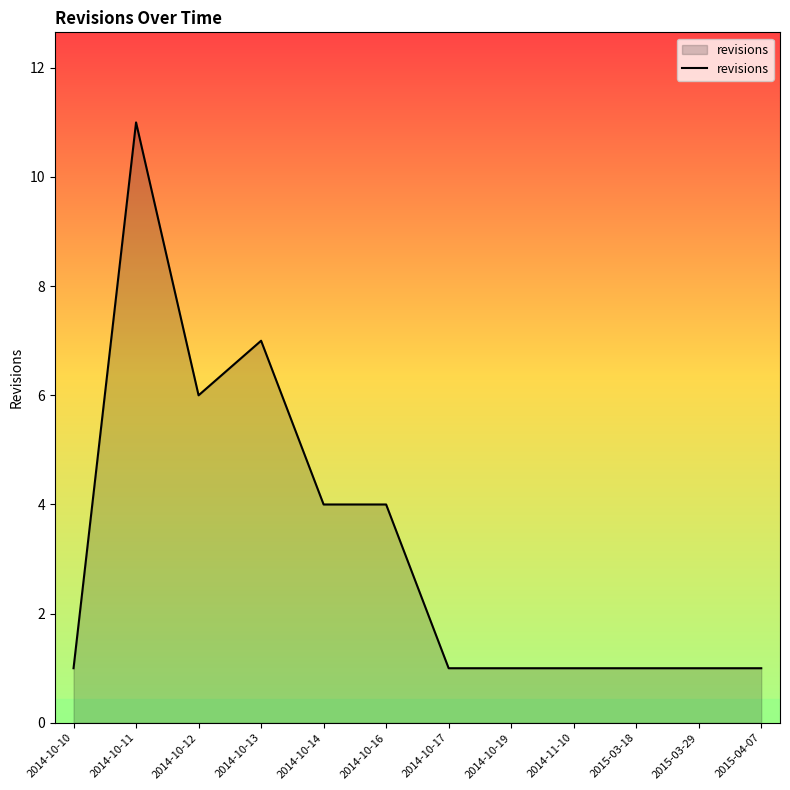

True or false: the data shows 1 at 2014-11-10.

True